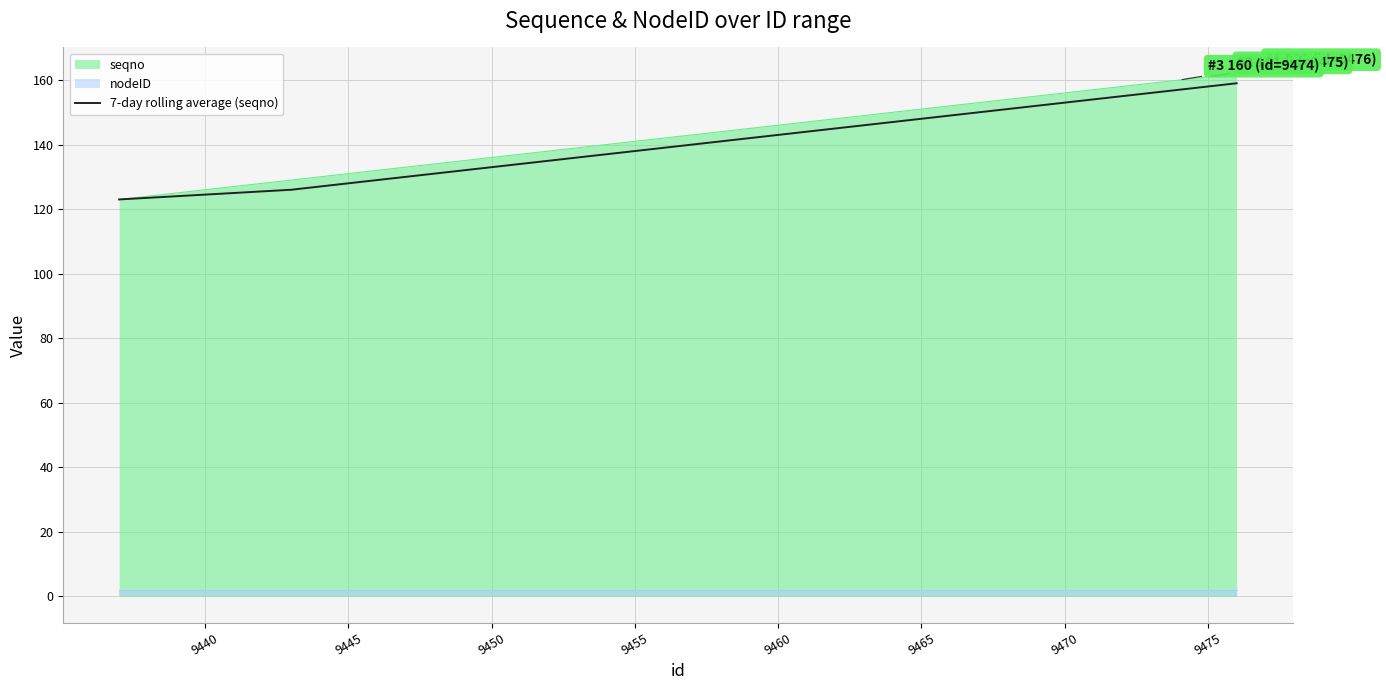

The seqno series shows 161.0 at 9475. True or false?

True